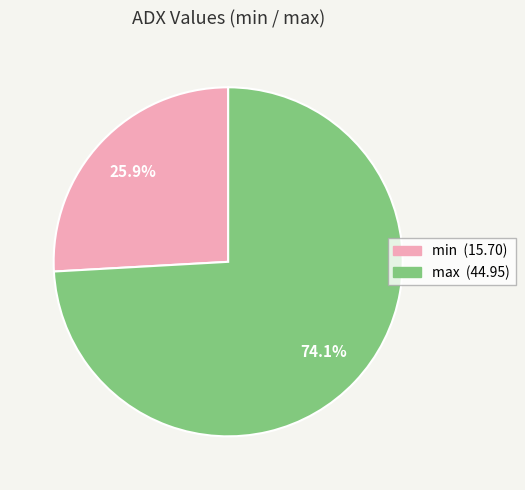

Which category has the smallest portion of the pie?

min